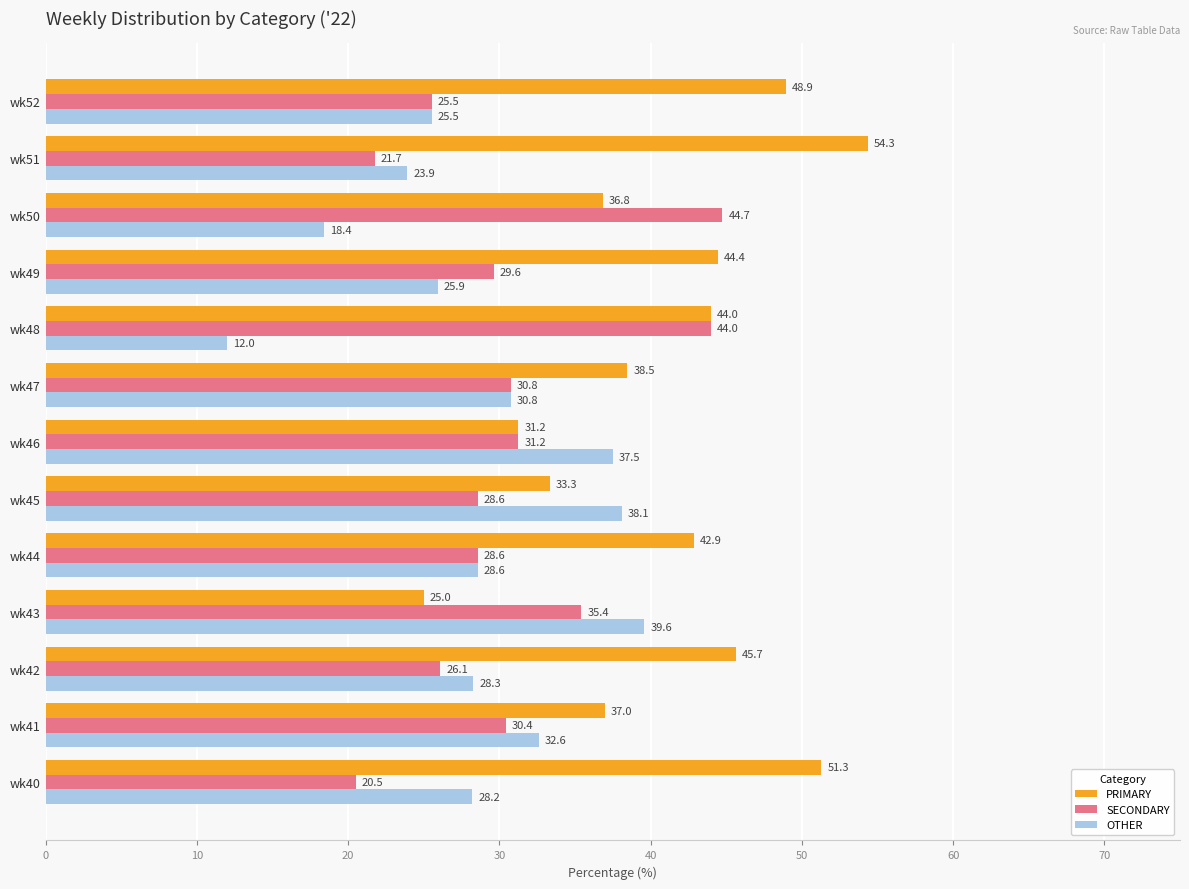

At how many categories does at least one series exceed 26?

13